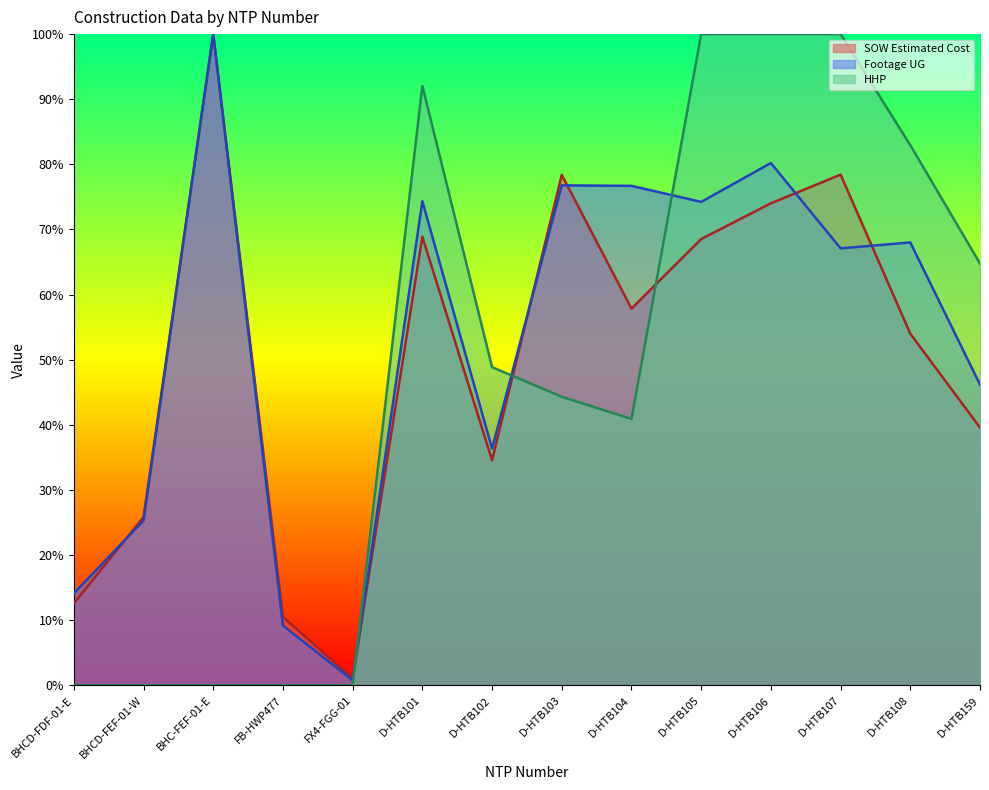

What is the maximum value for HHP?

100.0